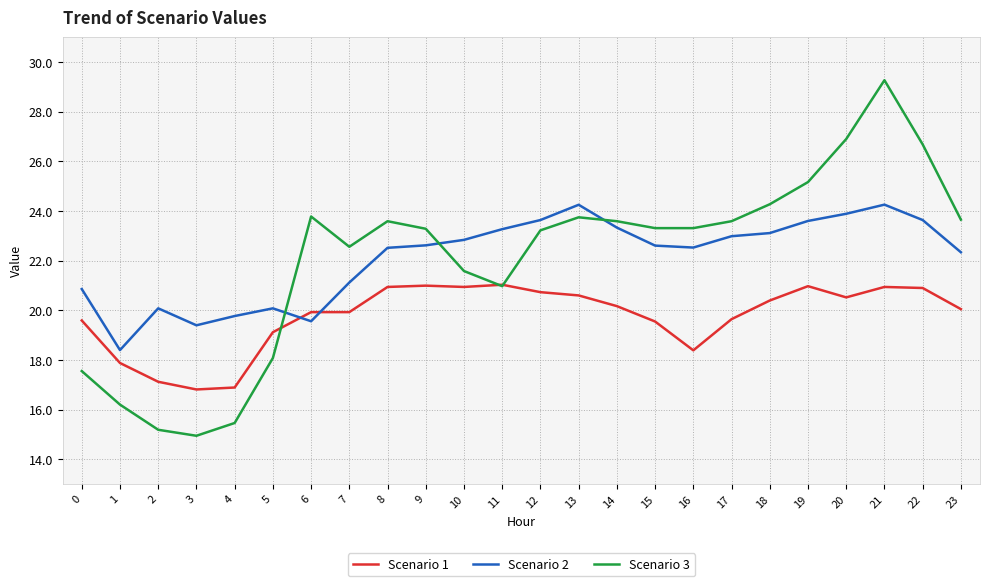

What are all the series names shown in the legend?

Scenario 1, Scenario 2, Scenario 3